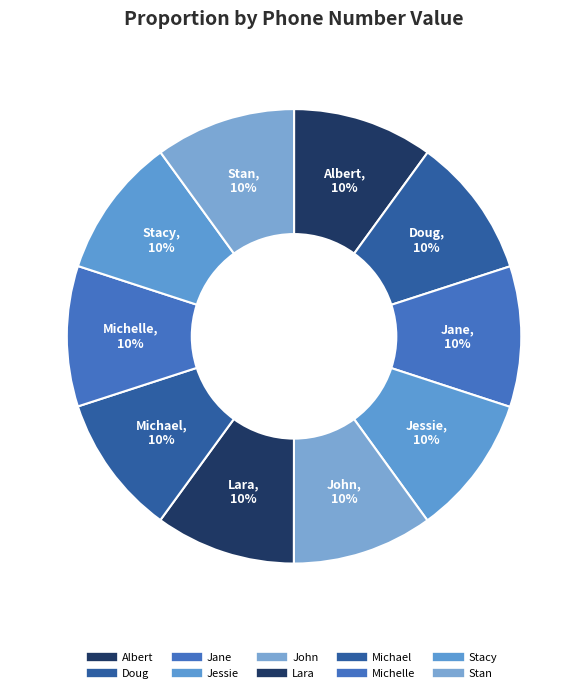

Does Stan account for over 50% of the chart?

No